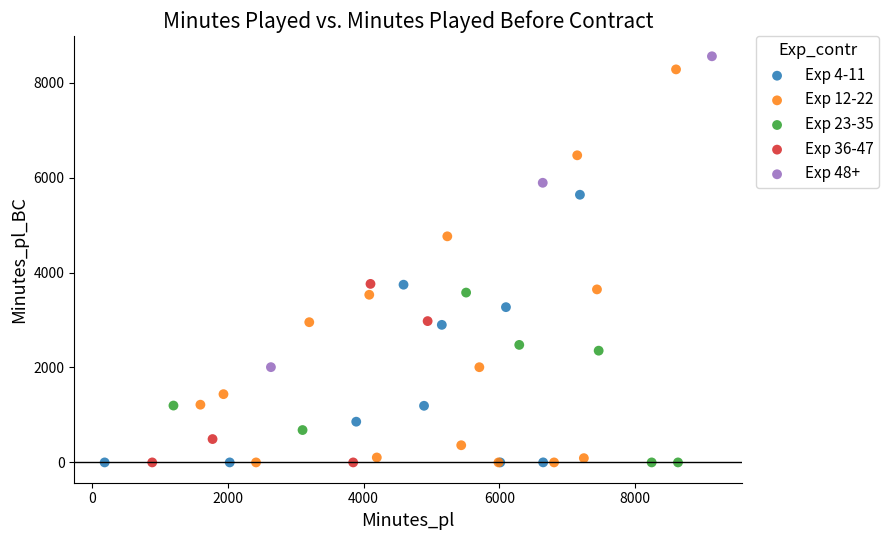

Which series has the largest Y range (max minus min)?

Exp 12-22